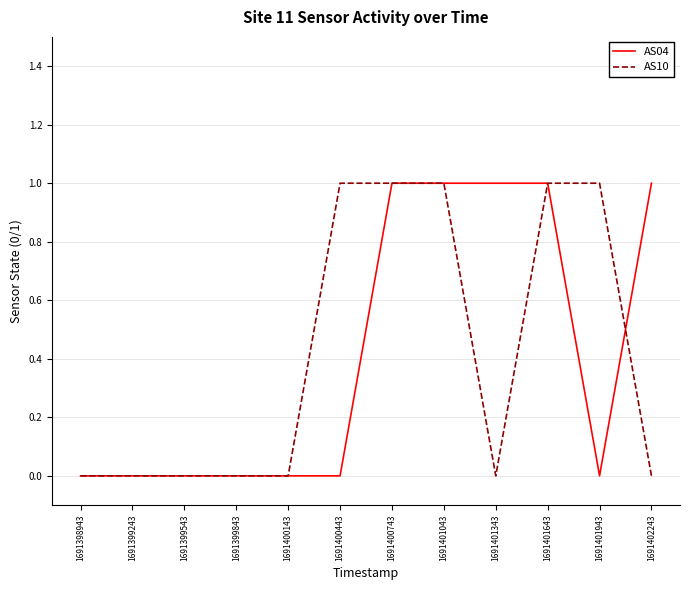

What are all the series names shown in the legend?

AS04, AS10